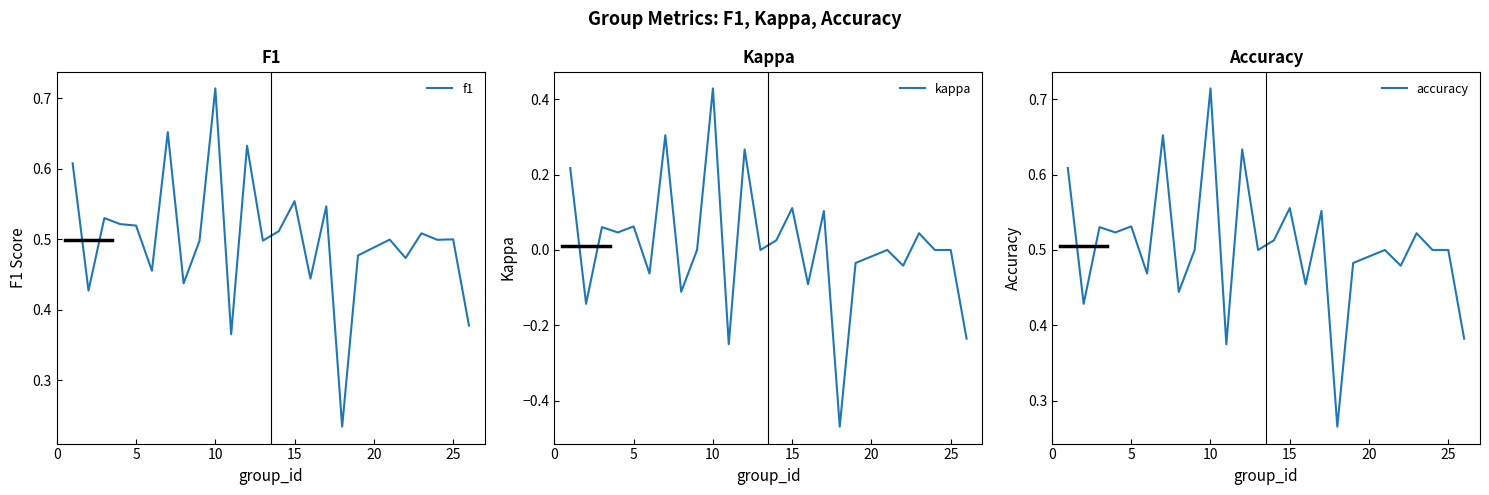

At which label does f1 reach its peak?

10